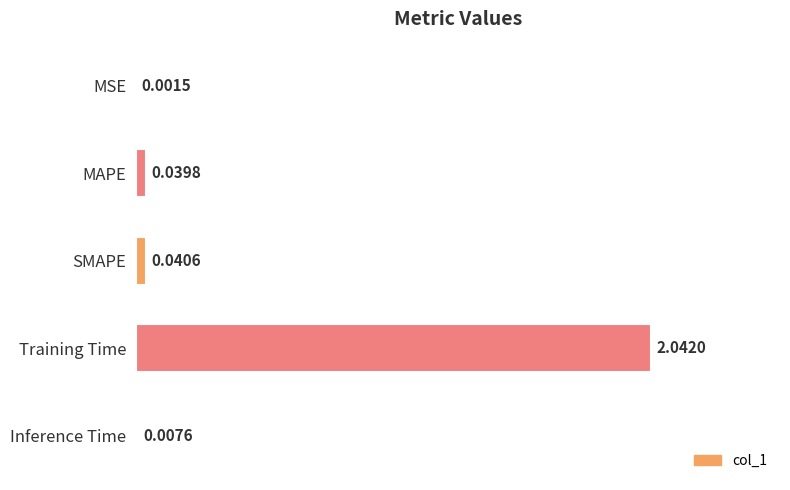

What is the sum of all values?

2.1